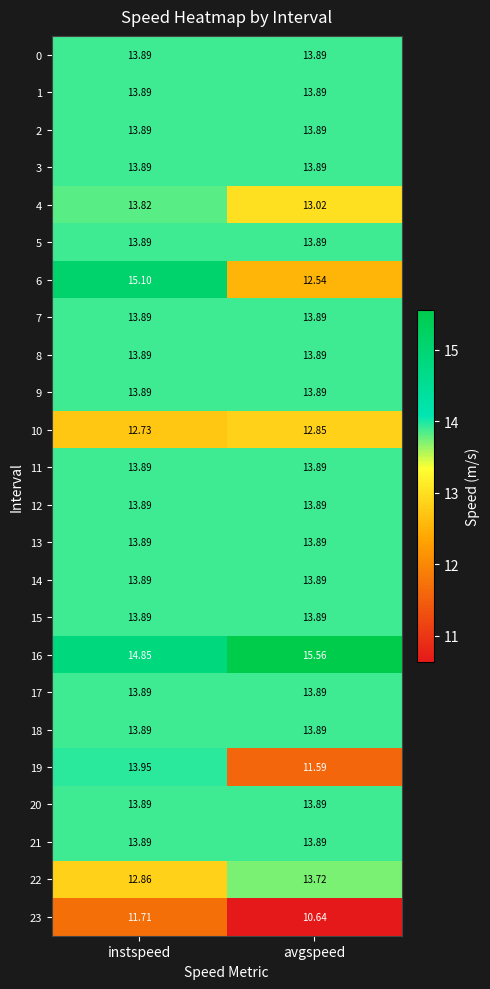

At which label does 10 reach its minimum?

instspeed